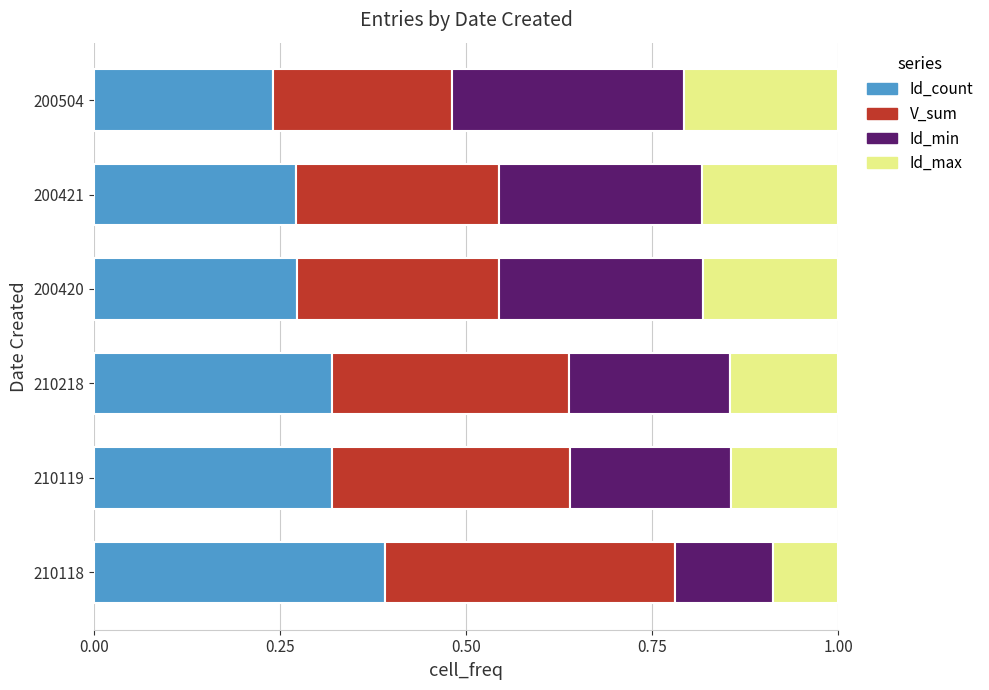

What is the total value across all series at 200421?

1.0